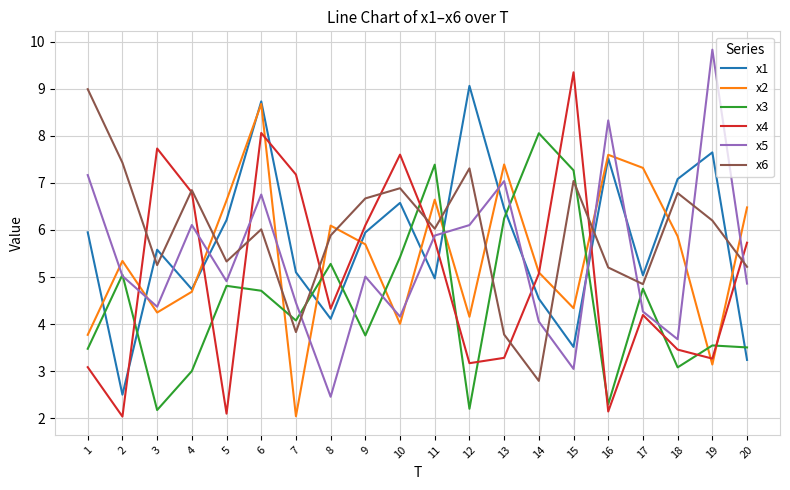

At how many categories does at least one series exceed 2?

20